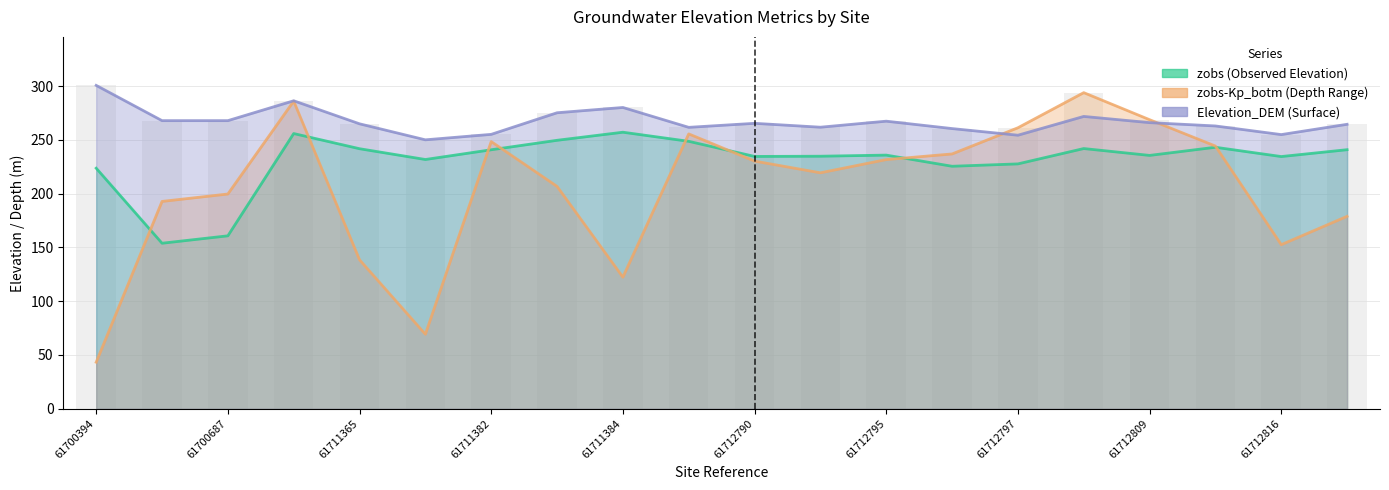

What are all the series names shown in the legend?

zobs, zobs-Kp_botm, Elevation_DEM